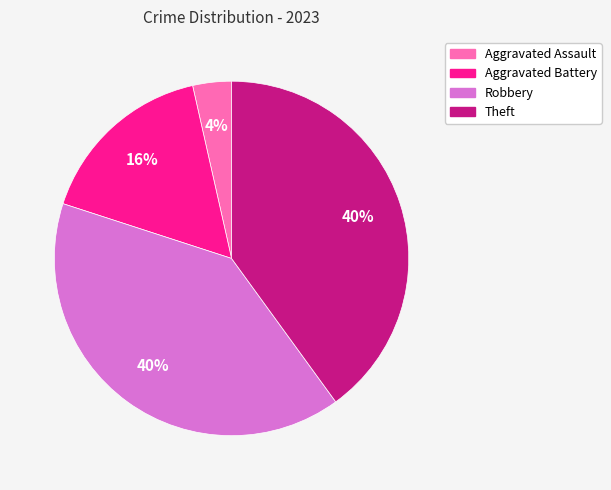

What percentage is the Robbery slice, to the nearest percent?

40%